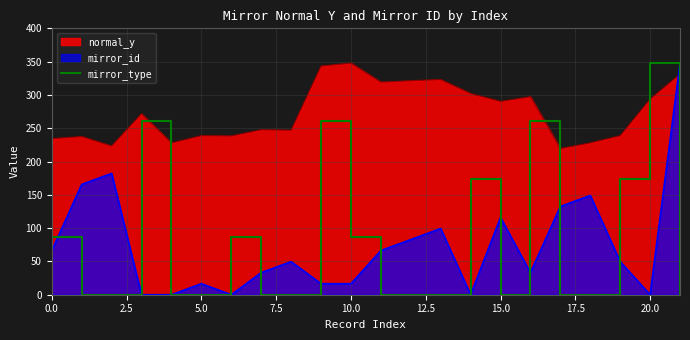

Which has a higher value, 21 or 18?

21